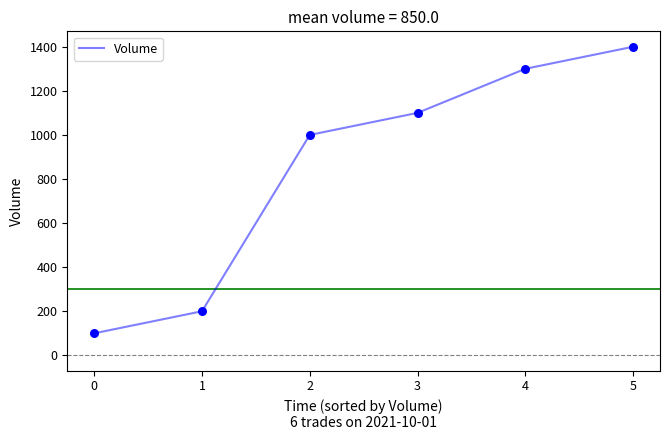

Approximately how many times larger is the value at 1 compared to 3?

0.2